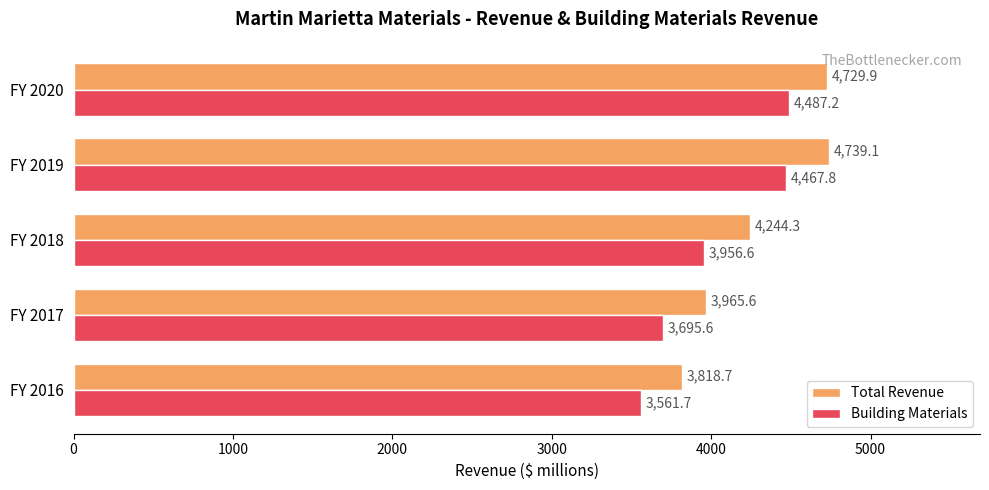

List the series in order of their peak value, lowest first.

Building Materials, Total Revenue